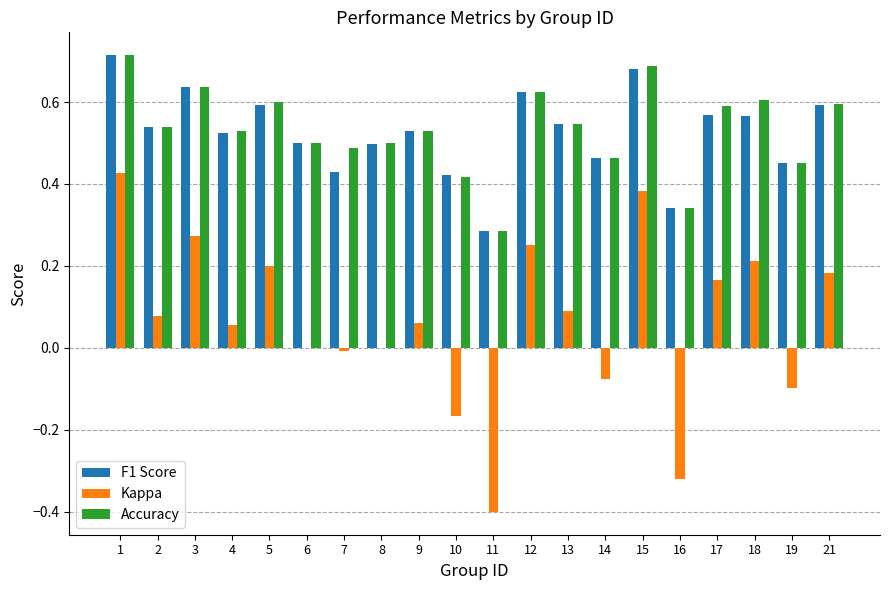

Which series has the largest range (max minus min)?

Kappa